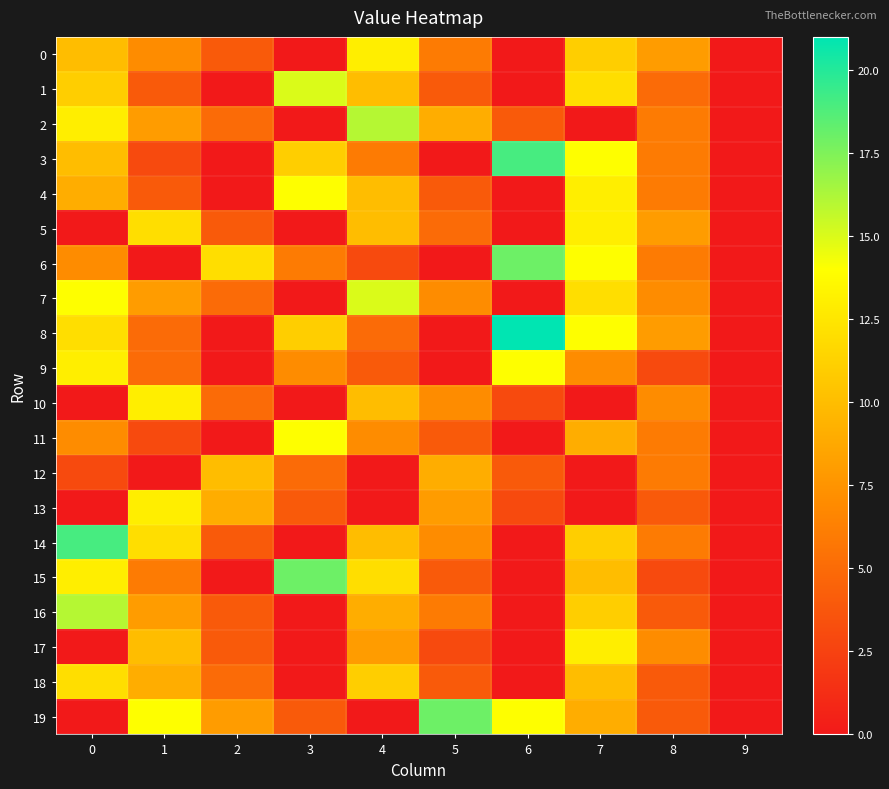

Rank the series at 5 from highest to lowest value.

19, 2, 12, 13, 7, 10, 14, 0, 16, 5, 1, 4, 11, 15, 18, 17, 3, 6, 8, 9